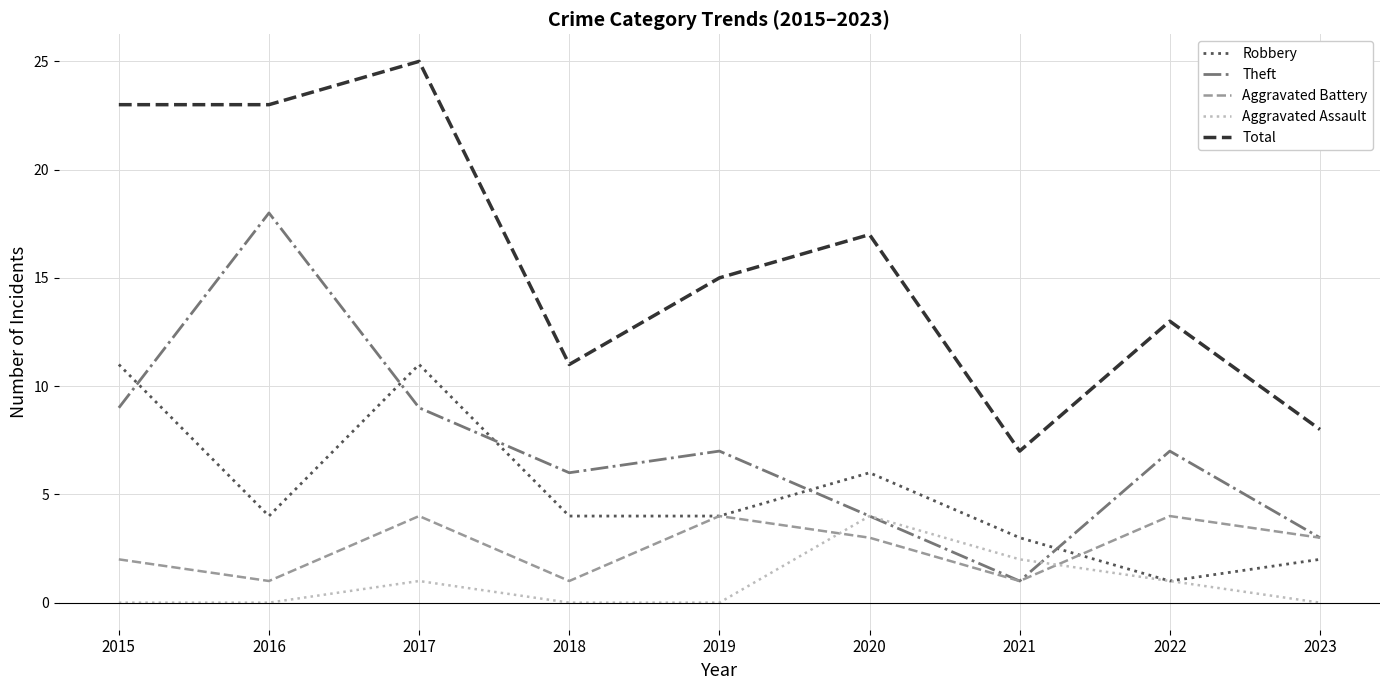

Where is the first local minimum for Aggravated Battery?

2016